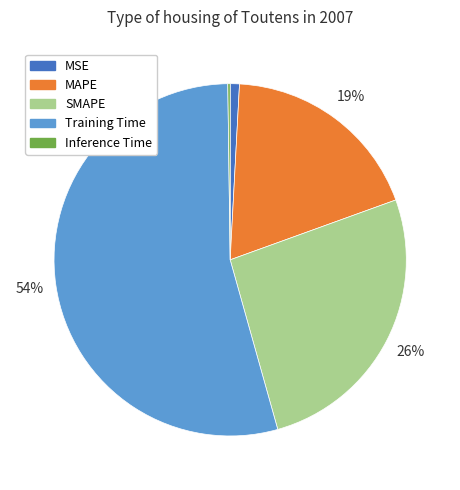

Which category has the biggest portion of the pie?

Training Time